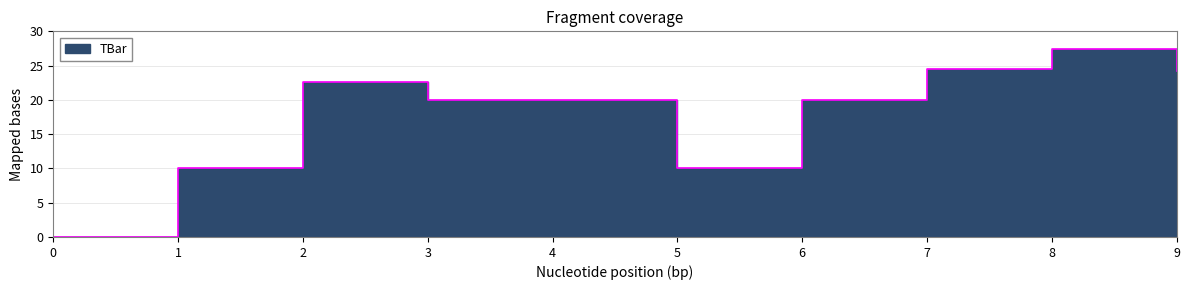

The chart shows a value of 7.1 at 8. True or false?

False